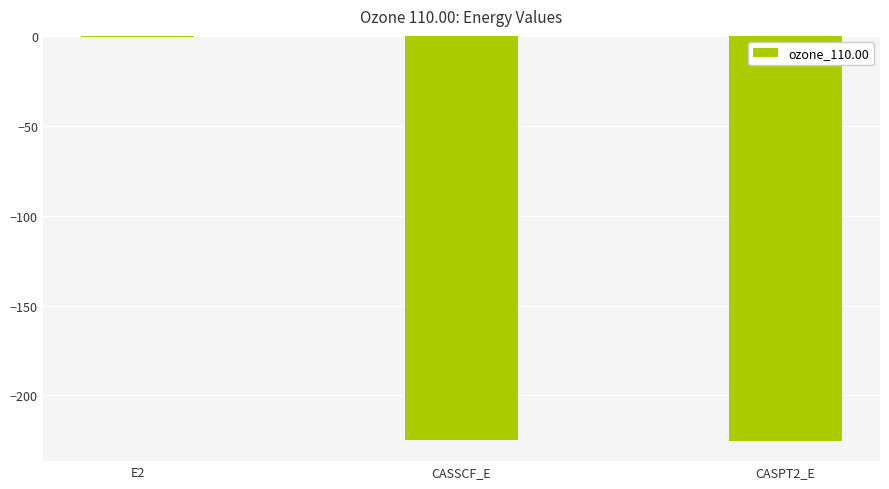

True or false: the data shows -313.4 at CASSCF_E.

False